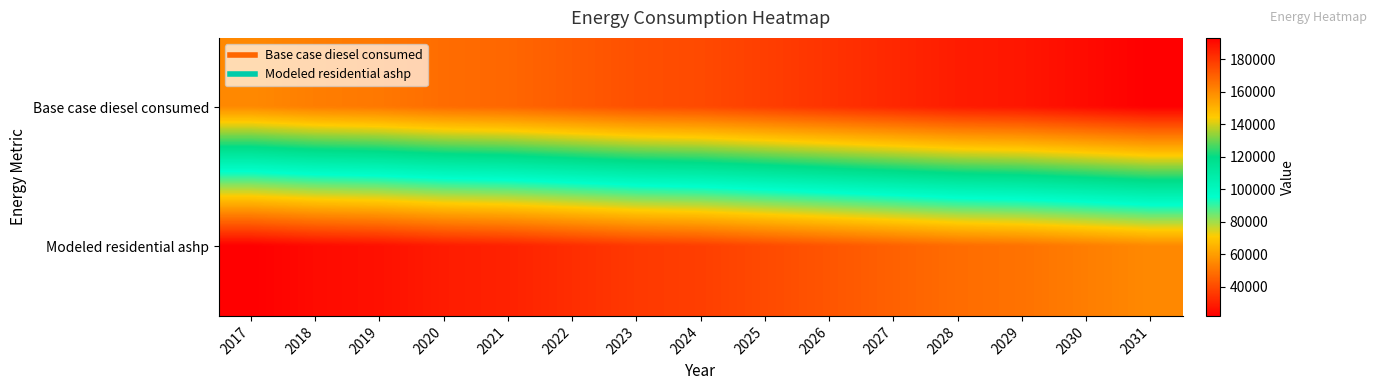

At which category does the chart reach its minimum across all series?

2017